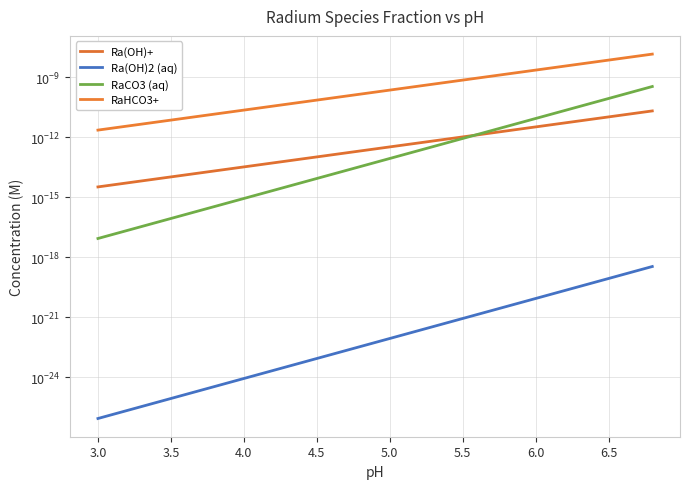

Rank the series by their maximum value, from lowest to highest.

Ra(OH)2 (aq), Ra(OH)+, RaCO3 (aq), RaHCO3+